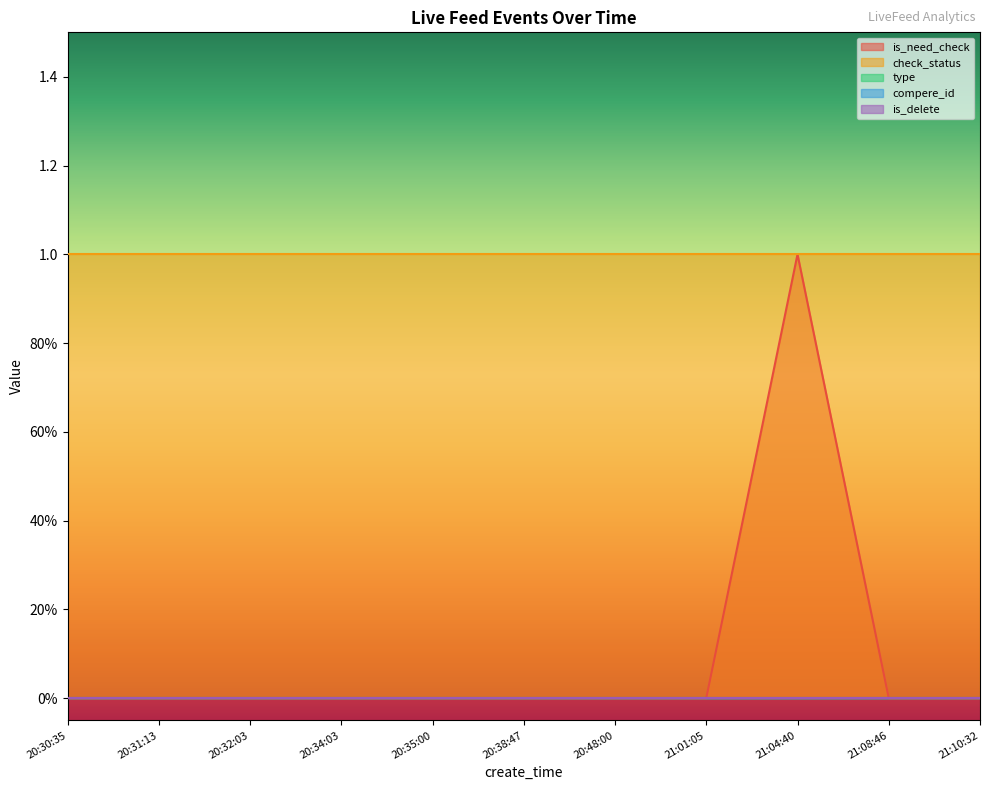

List the labels in order of is_delete value, smallest first.

20:30:35, 20:31:13, 20:32:03, 20:34:03, 20:35:00, 20:38:47, 20:48:00, 21:01:05, 21:04:40, 21:08:46, 21:10:32